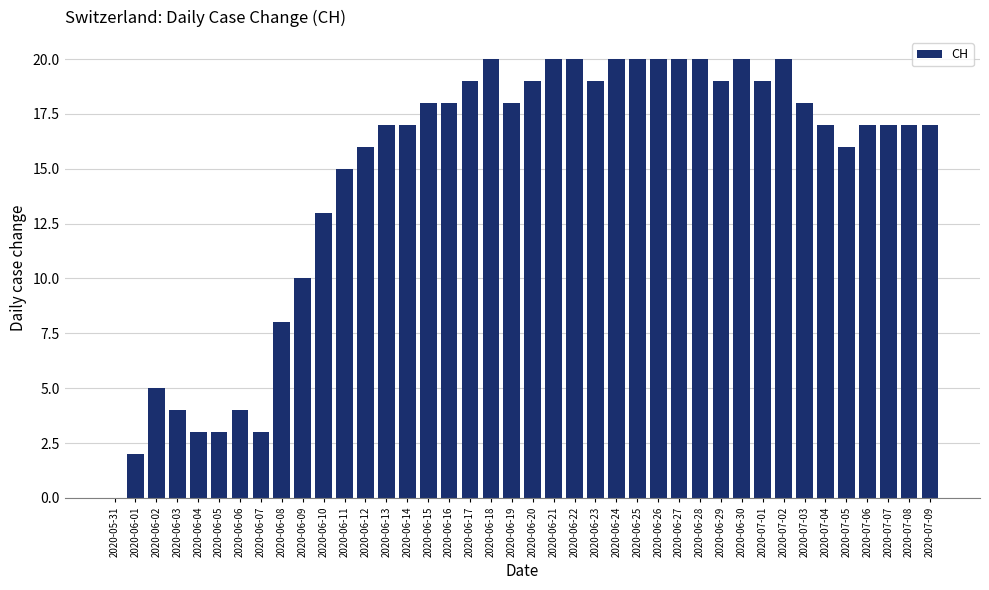

What is the ratio of the value at 2020-07-02 to the value at 2020-06-16?

1.1